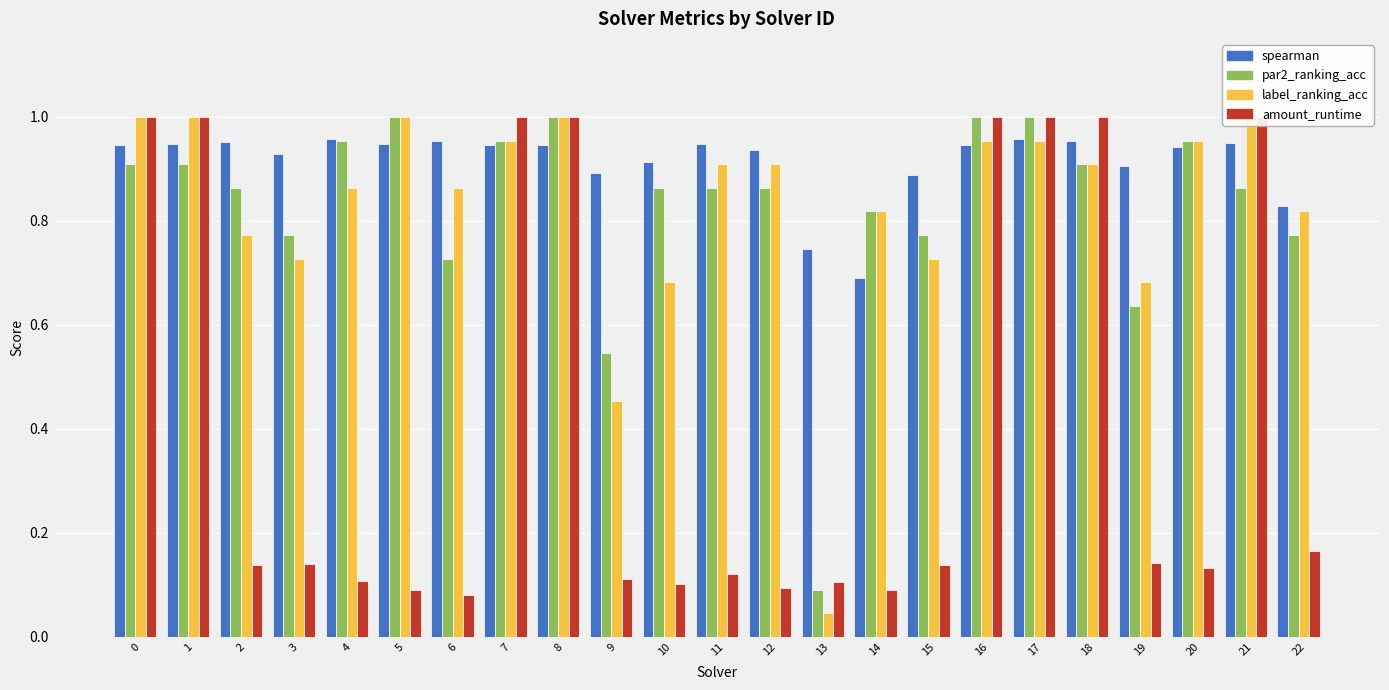

What are all the series names shown in the legend?

spearman, par2_ranking_acc, label_ranking_acc, amount_runtime